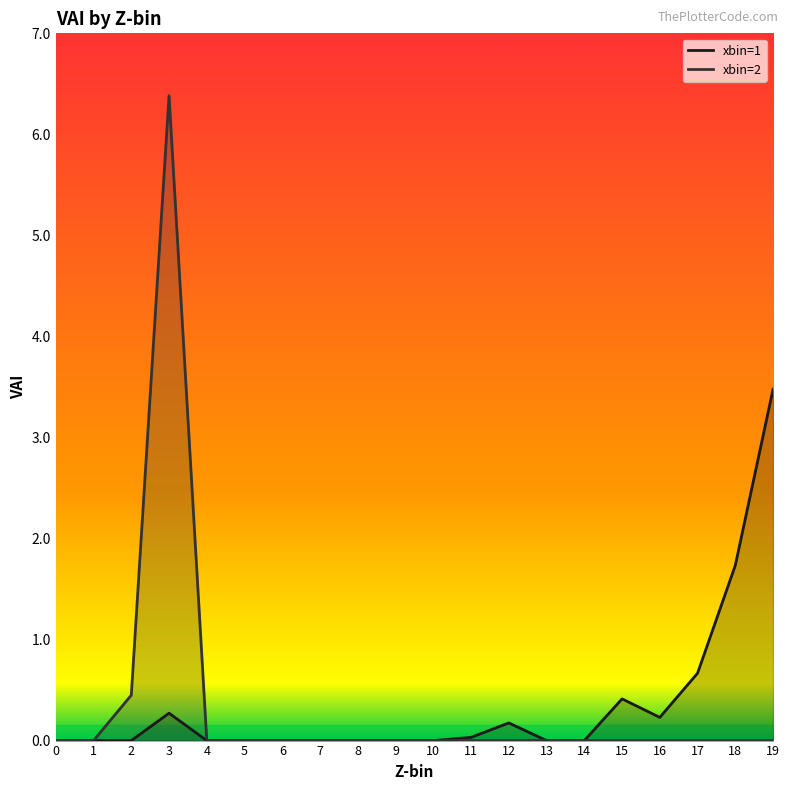

List the labels in order of xbin=1 line value, largest first.

19, 18, 17, 15, 3, 16, 12, 11, 0, 1, 2, 4, 5, 6, 7, 8, 9, 10, 13, 14